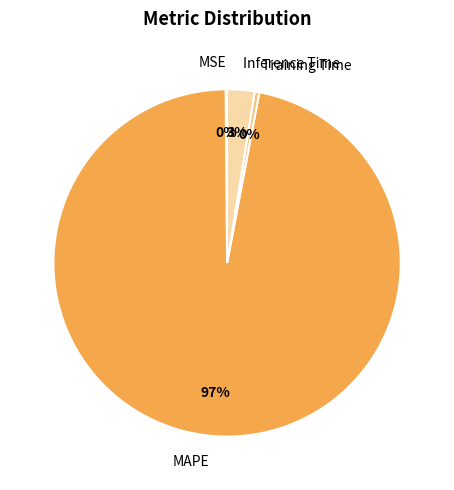

What is the majority slice?

MAPE